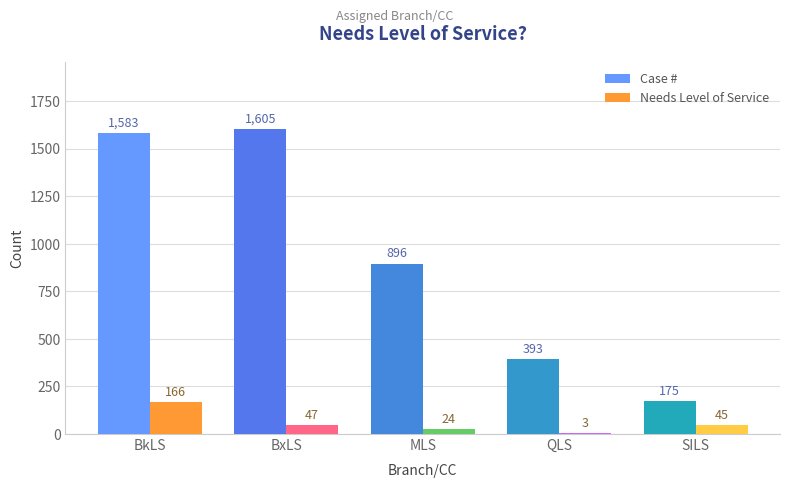

Which category has the highest value across all series?

BxLS